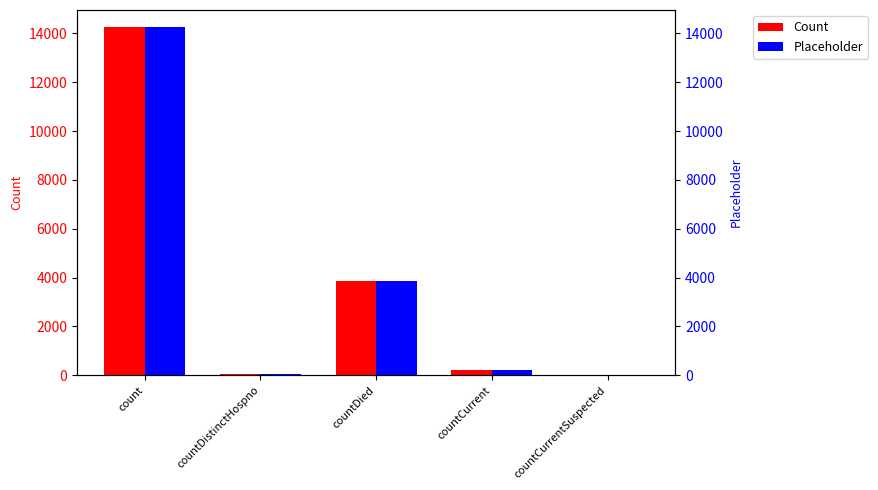

What is the label of the 5th bar from the right?

count